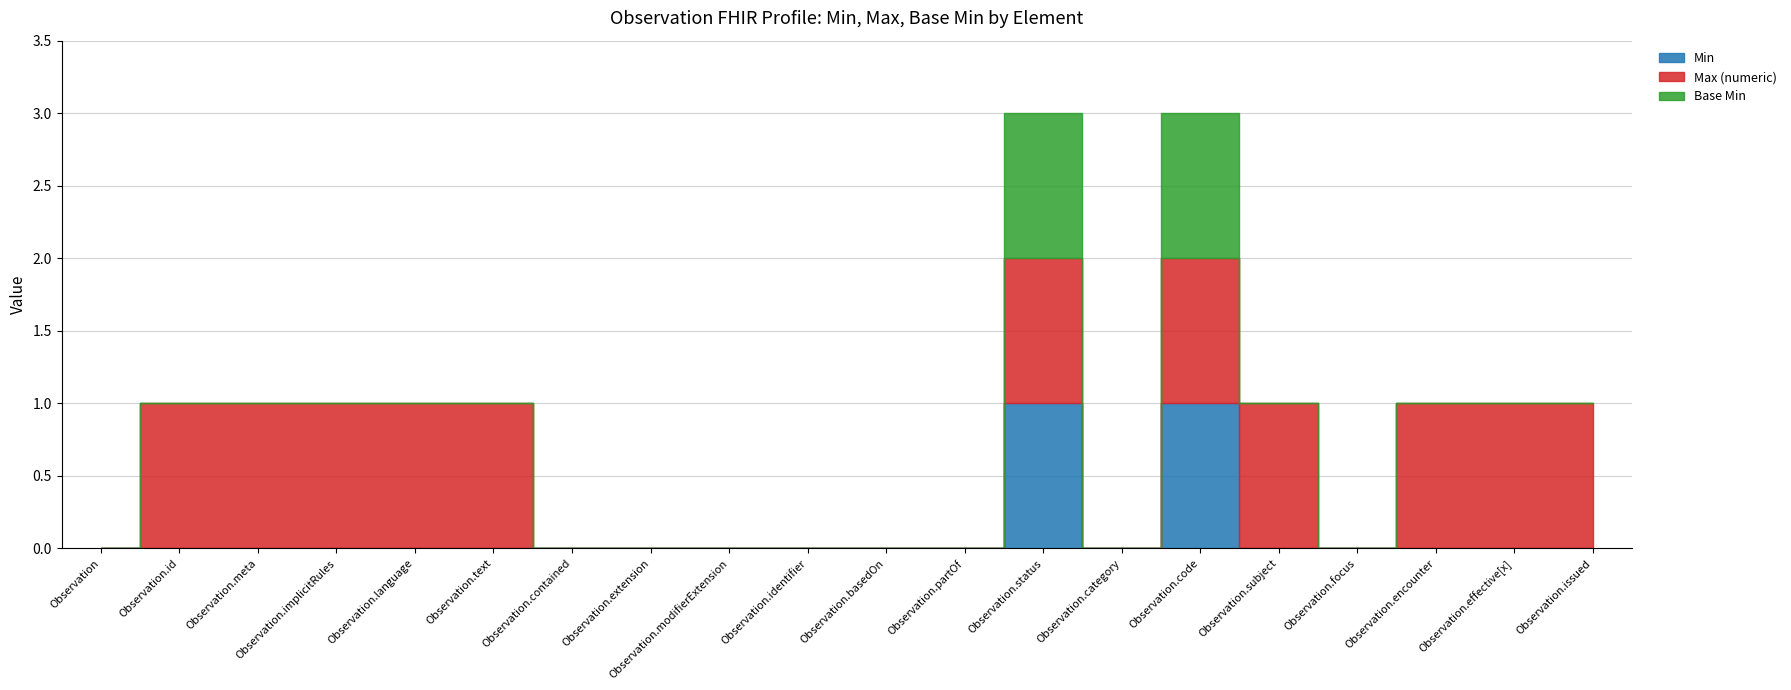

How many series are shown in this chart?

3